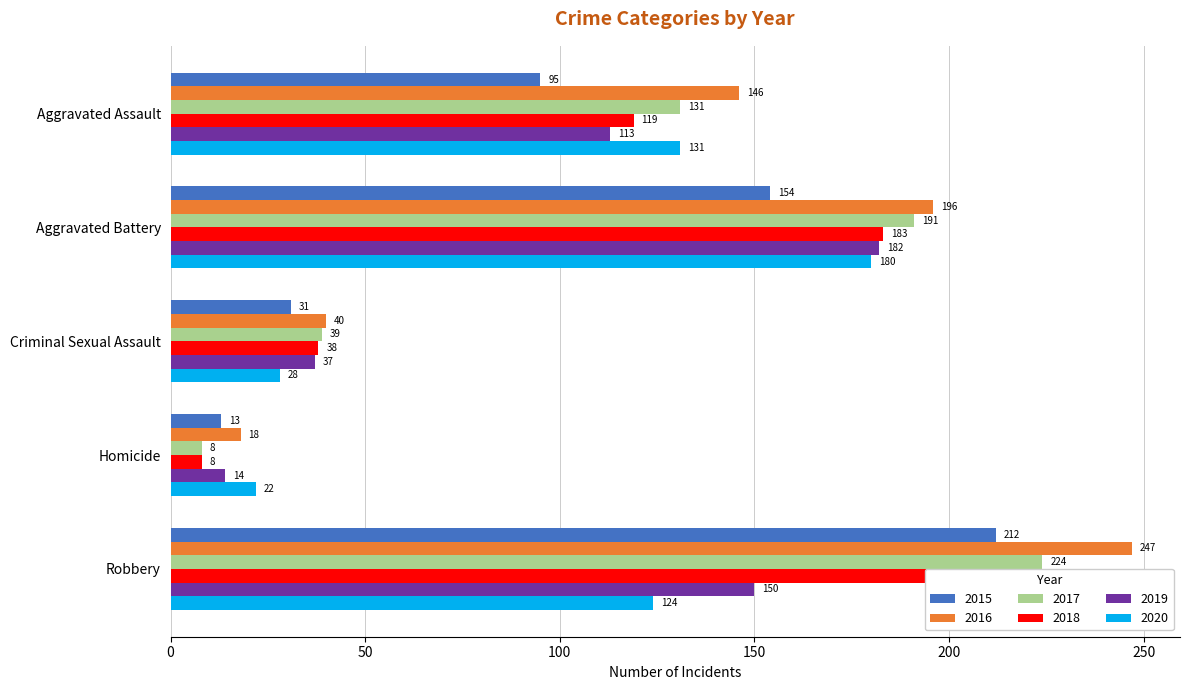

The 2018 series shows 183 at Aggravated Battery. True or false?

True